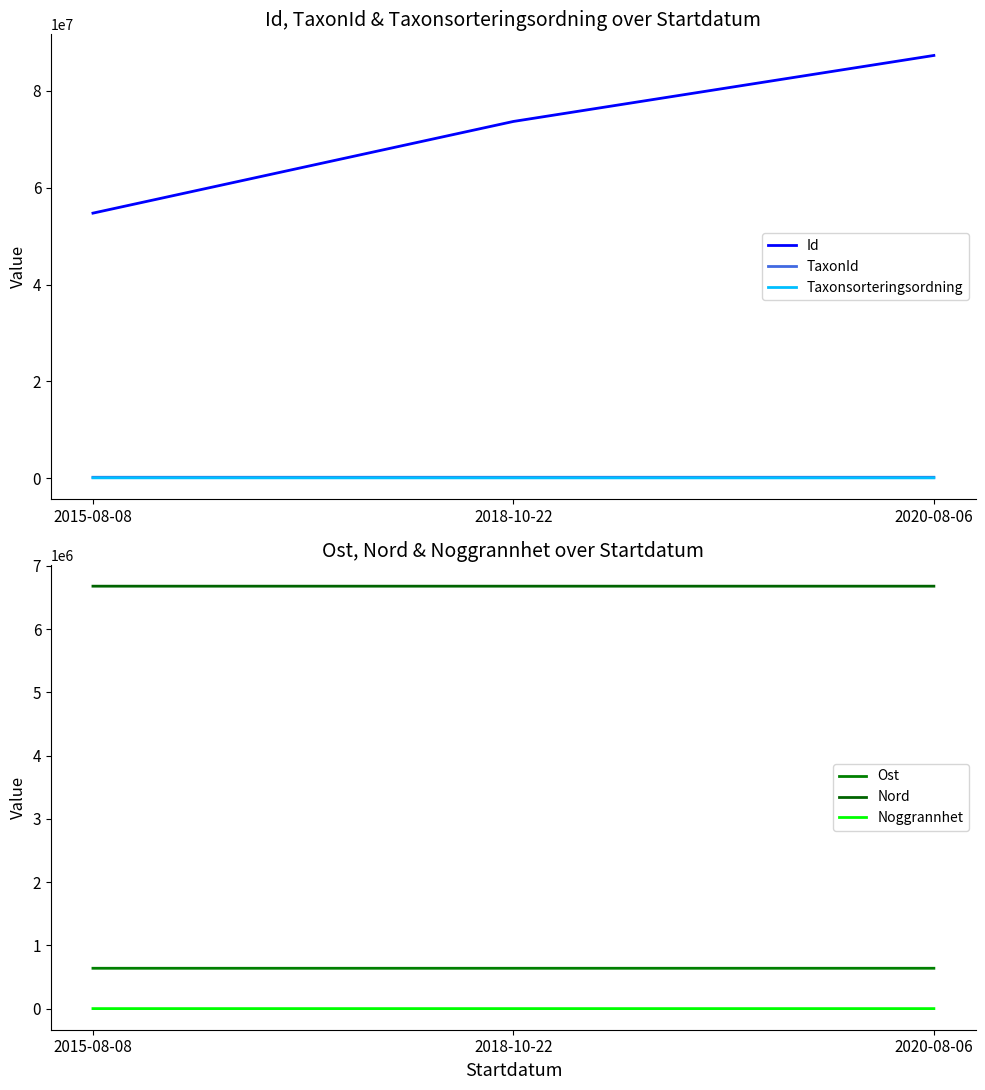

What are all the series names shown in the legend?

Id, TaxonId, Taxonsorteringsordning, Ost, Nord, Noggrannhet